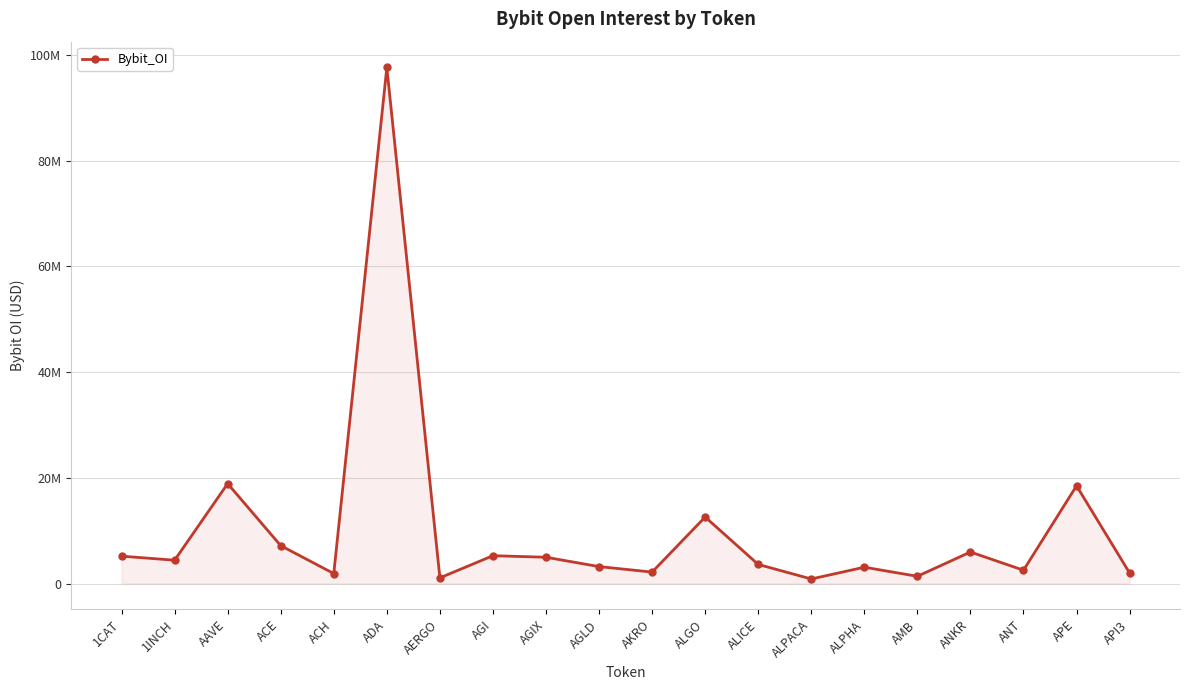

At which label does the data first exceed 4417333?

1CAT